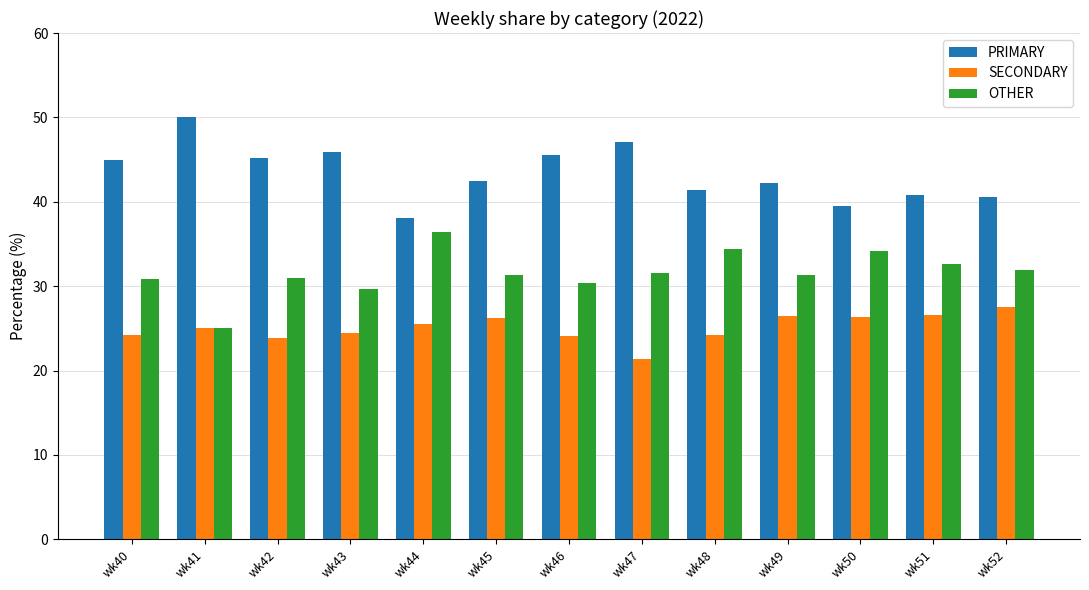

List the series in order of their peak value, lowest first.

SECONDARY, OTHER, PRIMARY